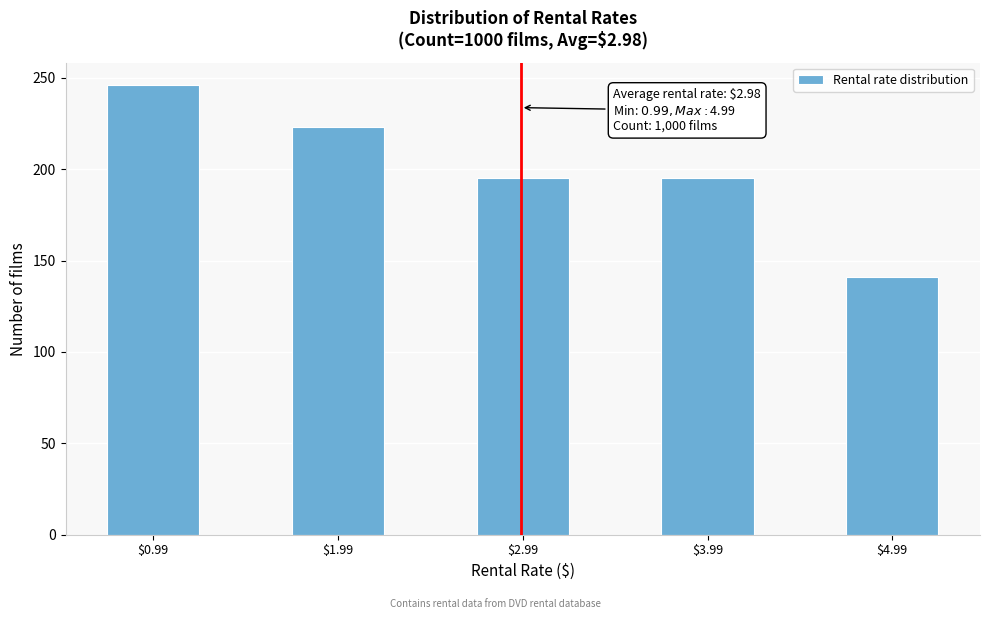

Which range on the x-axis has the tallest bar?

0.74 to 1.24